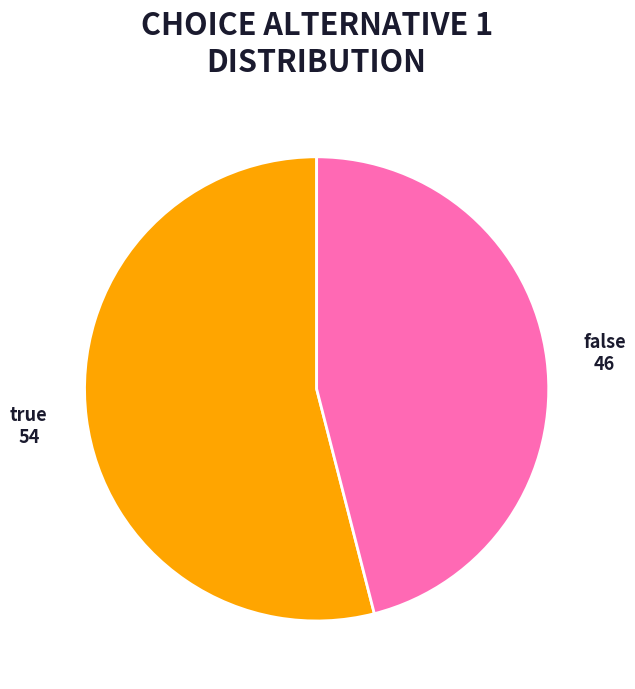

Which category has the biggest portion of the pie?

true